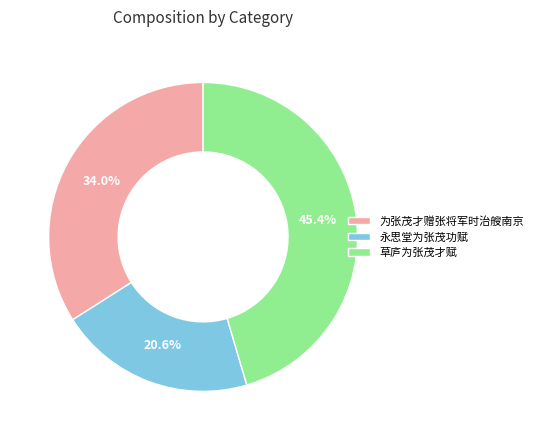

Which slice is the smallest?

永思堂为张茂功赋